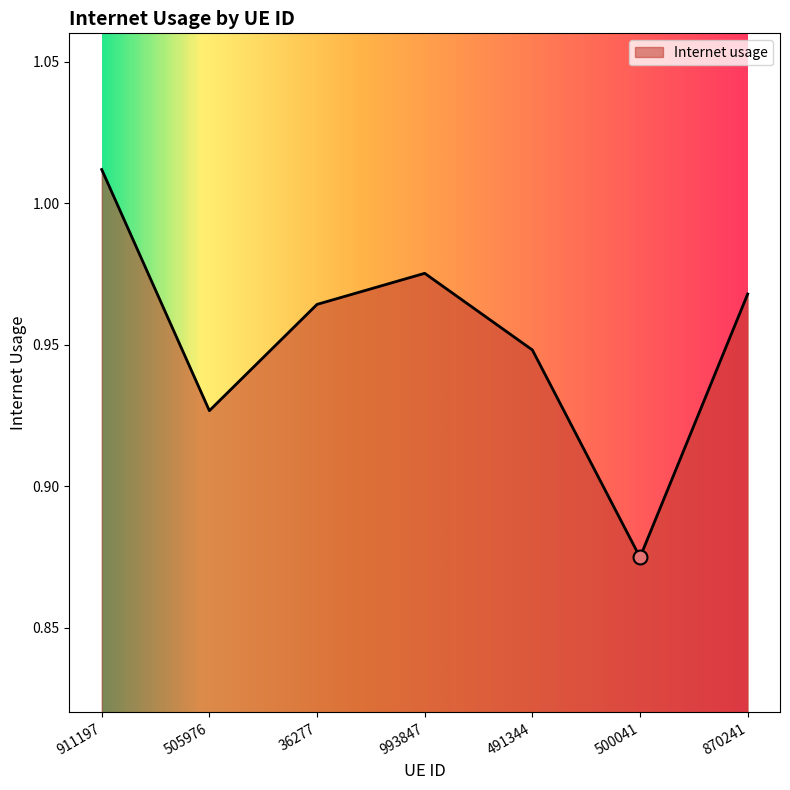

What is the change in value from 36277 to 500041?

-0.1